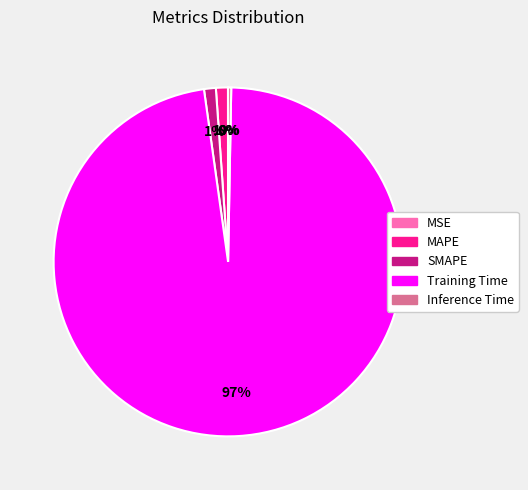

True or false: Training Time accounts for 87% of the total.

False